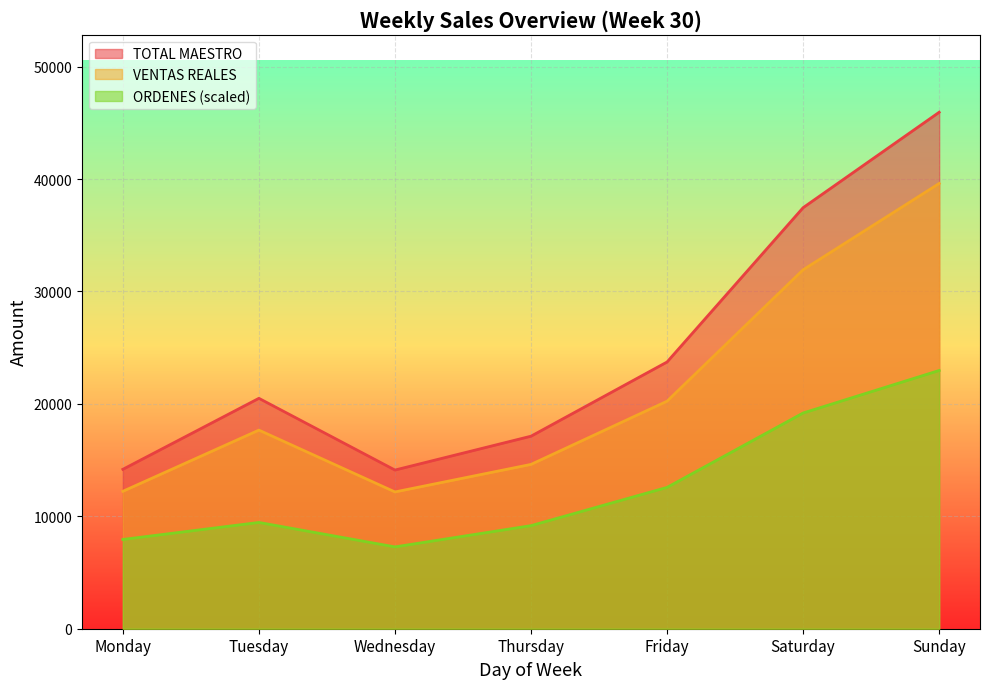

How many lines are shown in the chart?

3